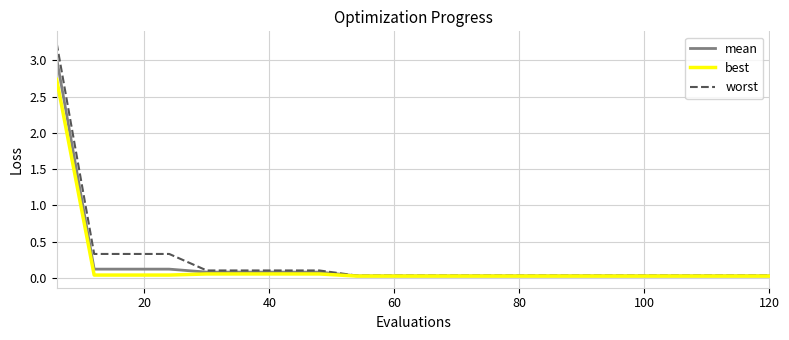

Rank the series by their maximum value, from highest to lowest.

worst, mean, best